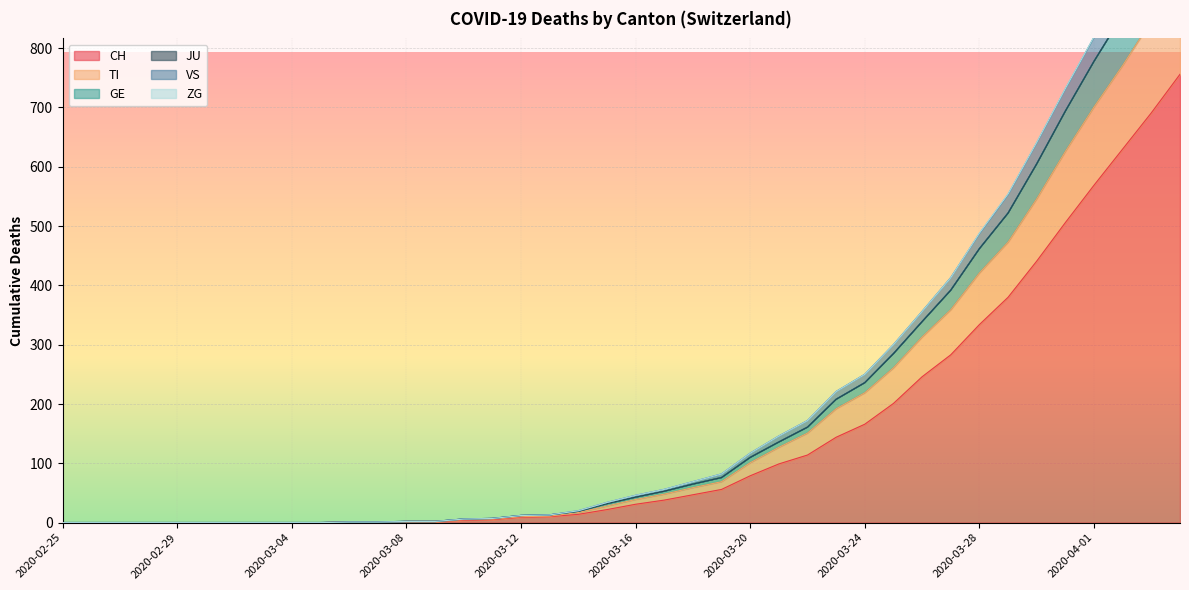

True or false: TI and VS intersect in this chart.

False